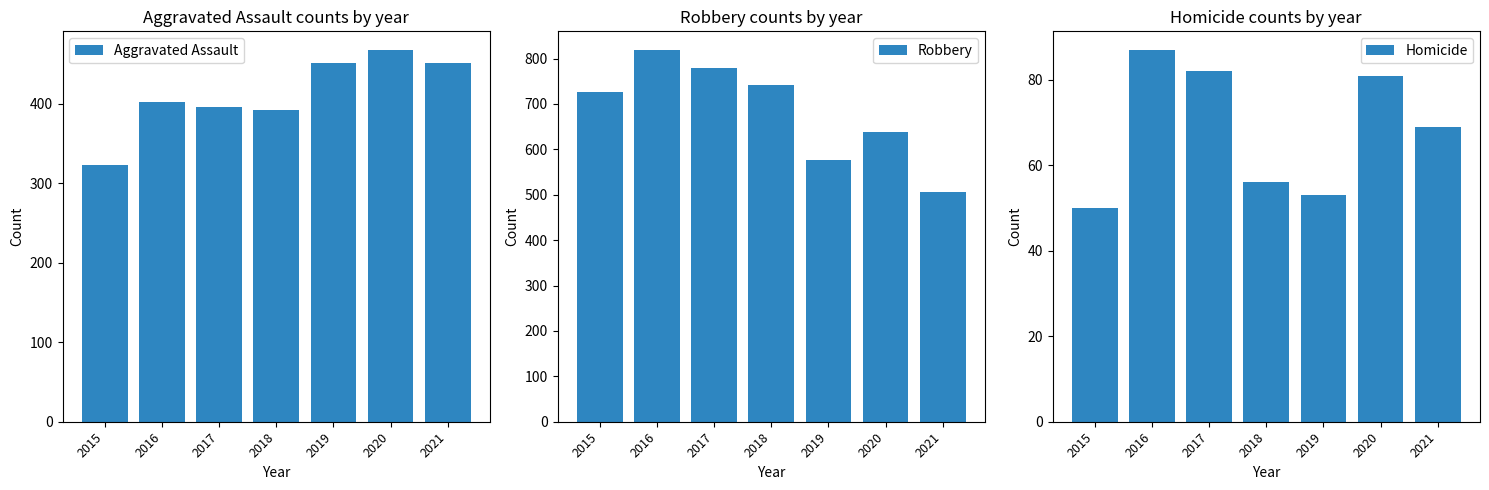

How many values in the Robbery series exceed 726?

3